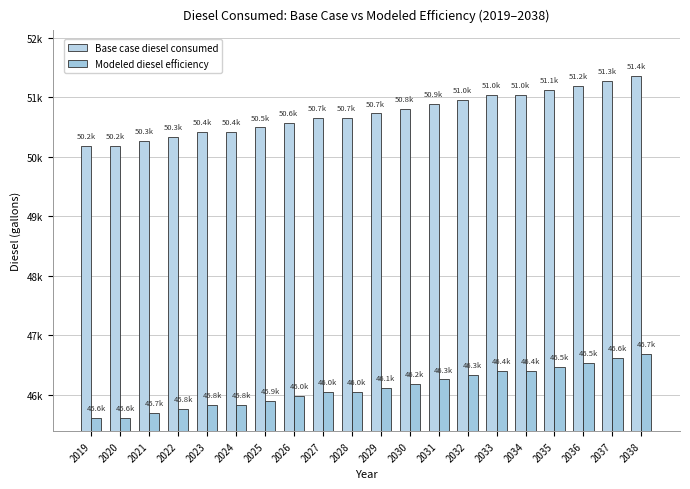

List the series in order of their overall mean, highest first.

Base case diesel consumed, Modeled diesel efficiency